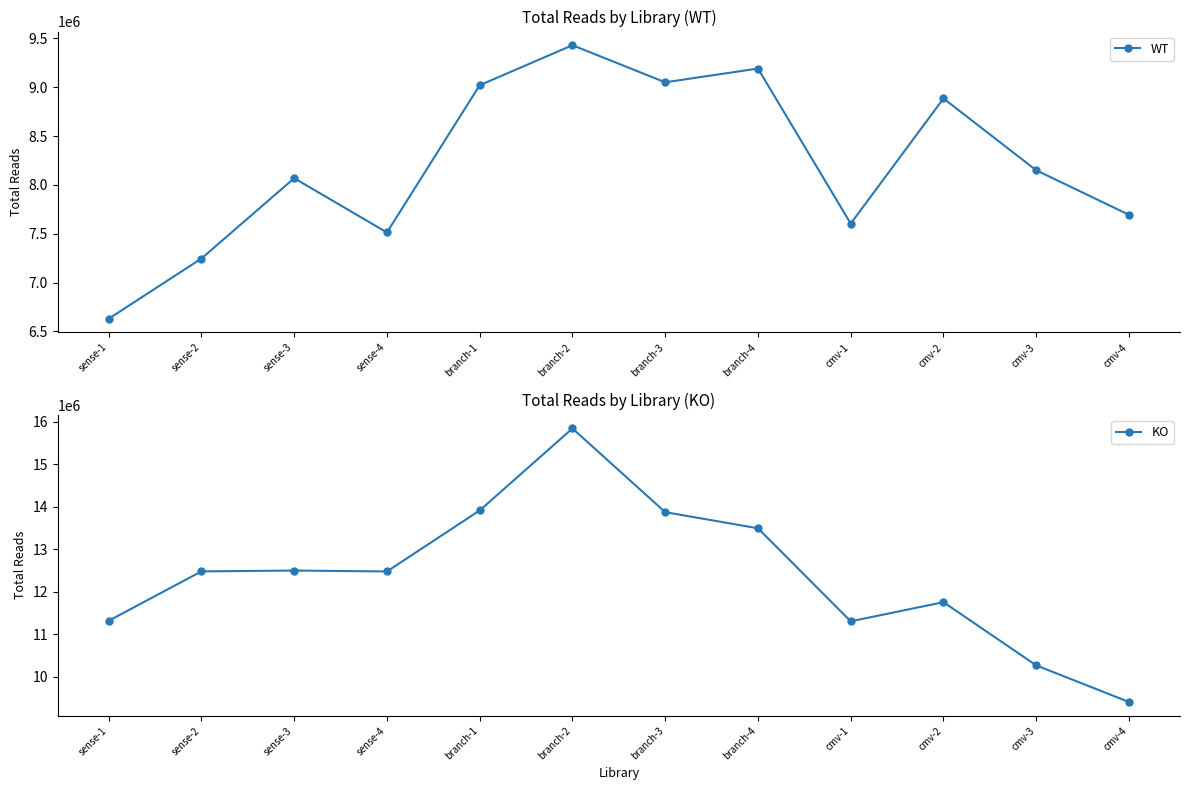

What position from the left is sense-3?

3